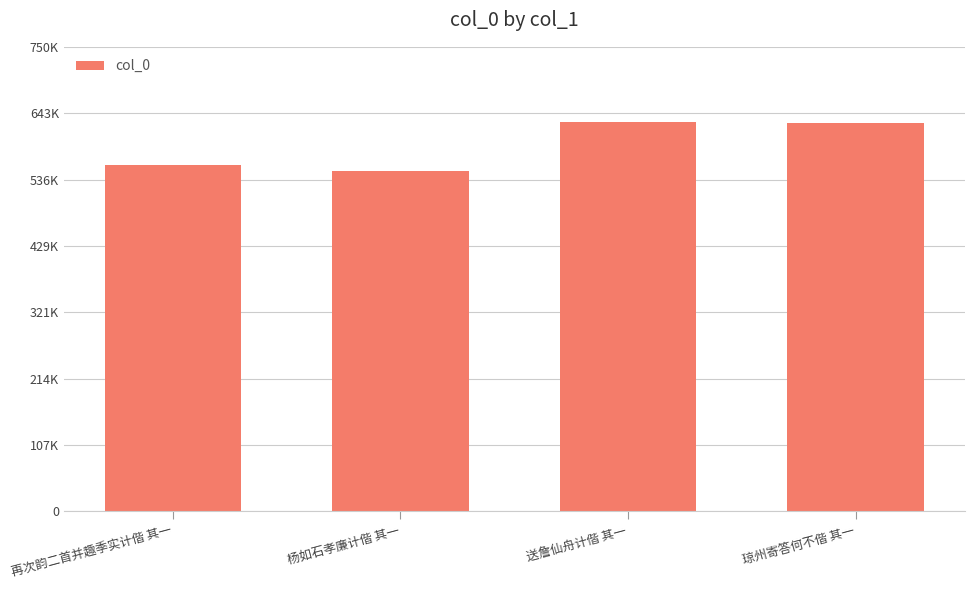

Approximately how many times larger is the value at 送詹仙舟计偕 其一 compared to 杨如石孝廉计偕 其一?

1.1